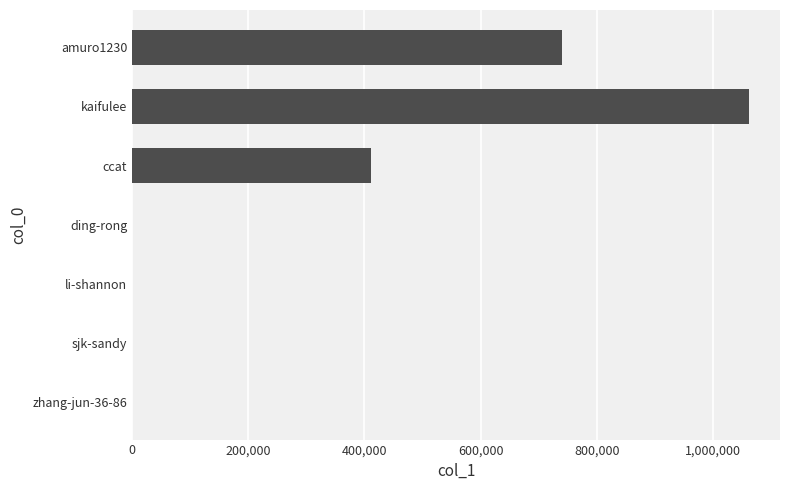

What is the average value?

316387